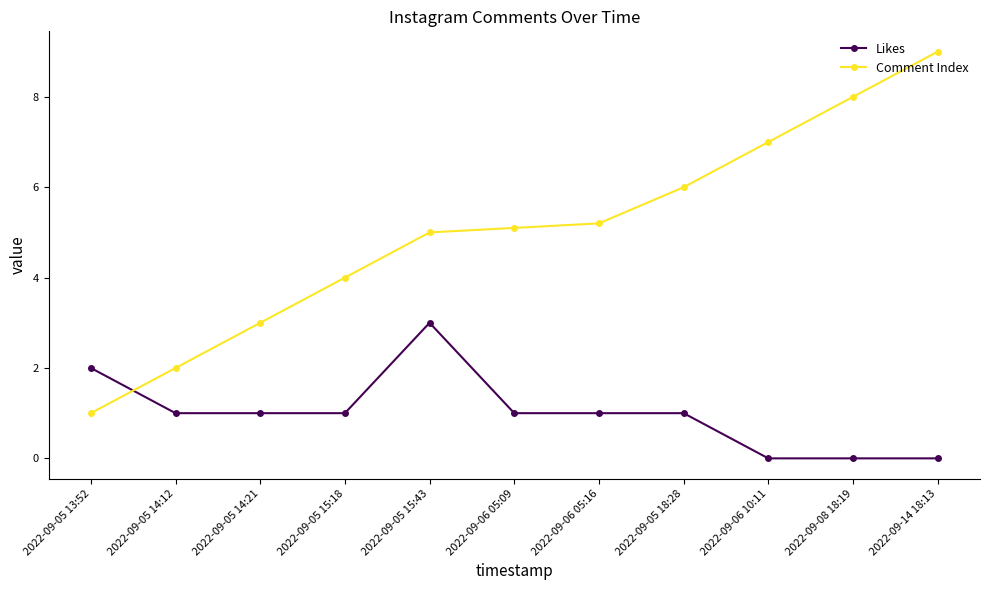

The value of Comment Index at 2022-09-05 14:12 is 2.0. True or false?

True